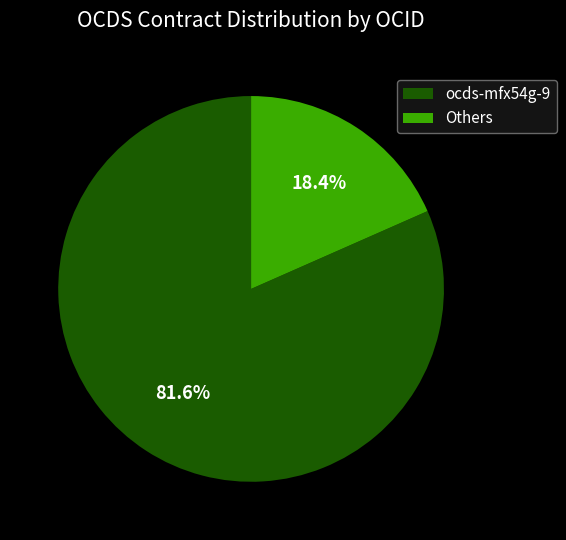

What portion of the pie excludes ocds-mfx54g-9?

18.4%